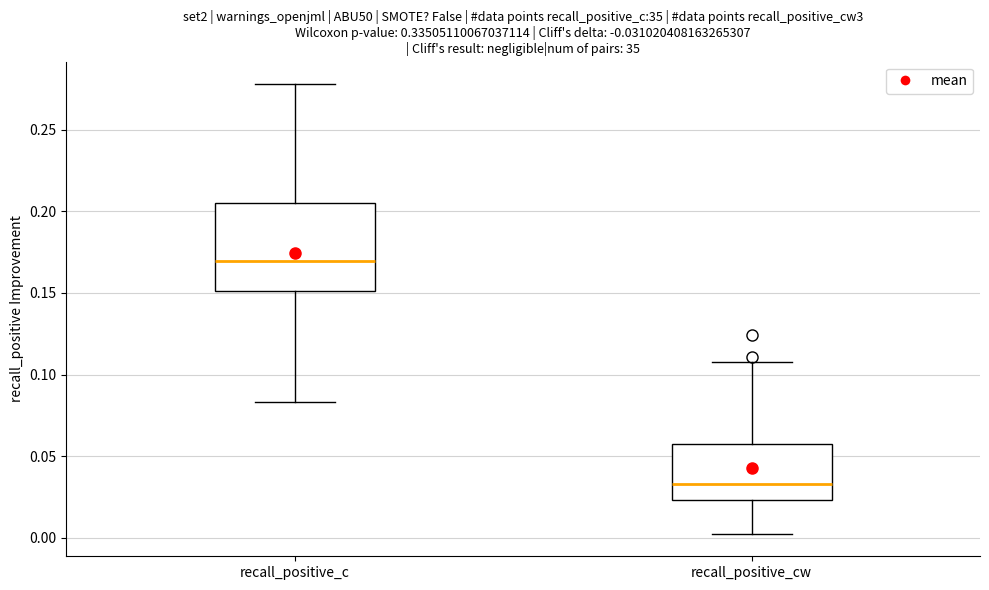

Reading left to right, read every box against the y-axis: the position of its median line, the range the box covers, and the ends of its whiskers. The values are not printed on the chart, so give them approximately, as read against the axis.

recall_positive_c: median 0.170, box 0.150 to 0.205, whiskers 0.085 to 0.280
recall_positive_cw: median 0.035, box 0.025 to 0.055, whiskers 0.000 to 0.110